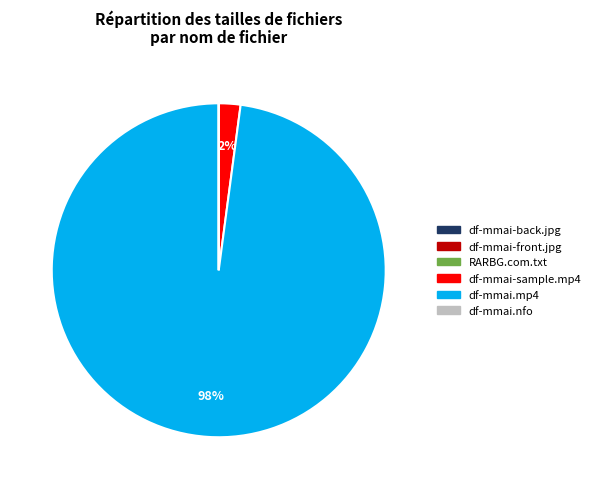

To the nearest percent, what is the difference between the largest and smallest slice percentages?

98%